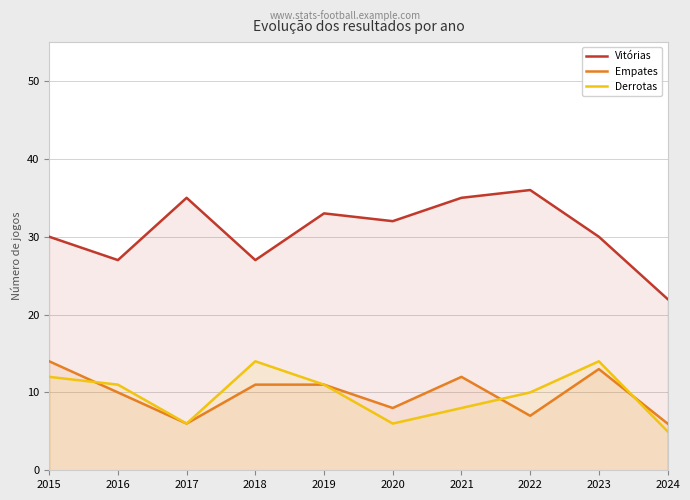

Is the value of Empates at 2019 greater than the value of Vitórias at 2017?

No